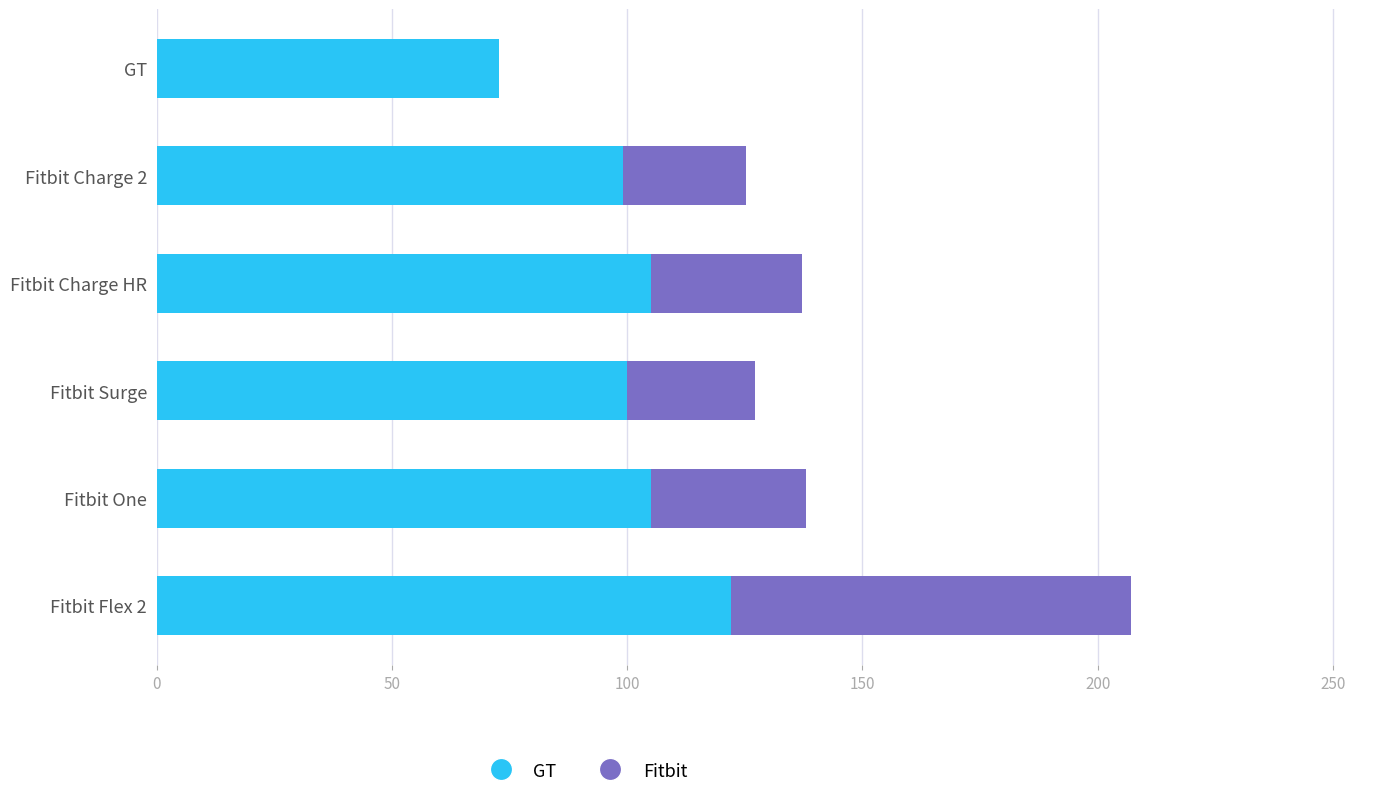

At which category is the sum across all series the highest?

Fitbit Flex 2